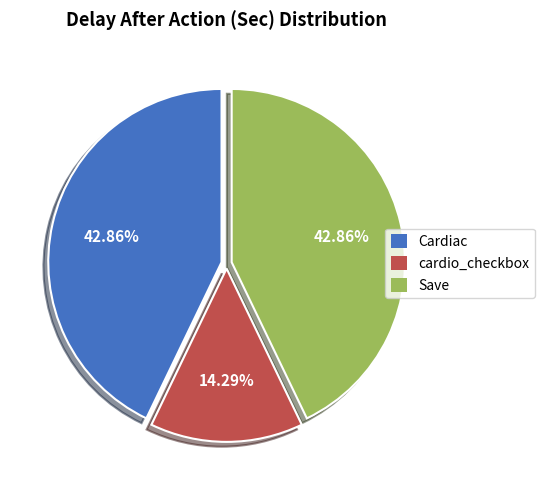

To the nearest percent, what portion does Save represent?

43%